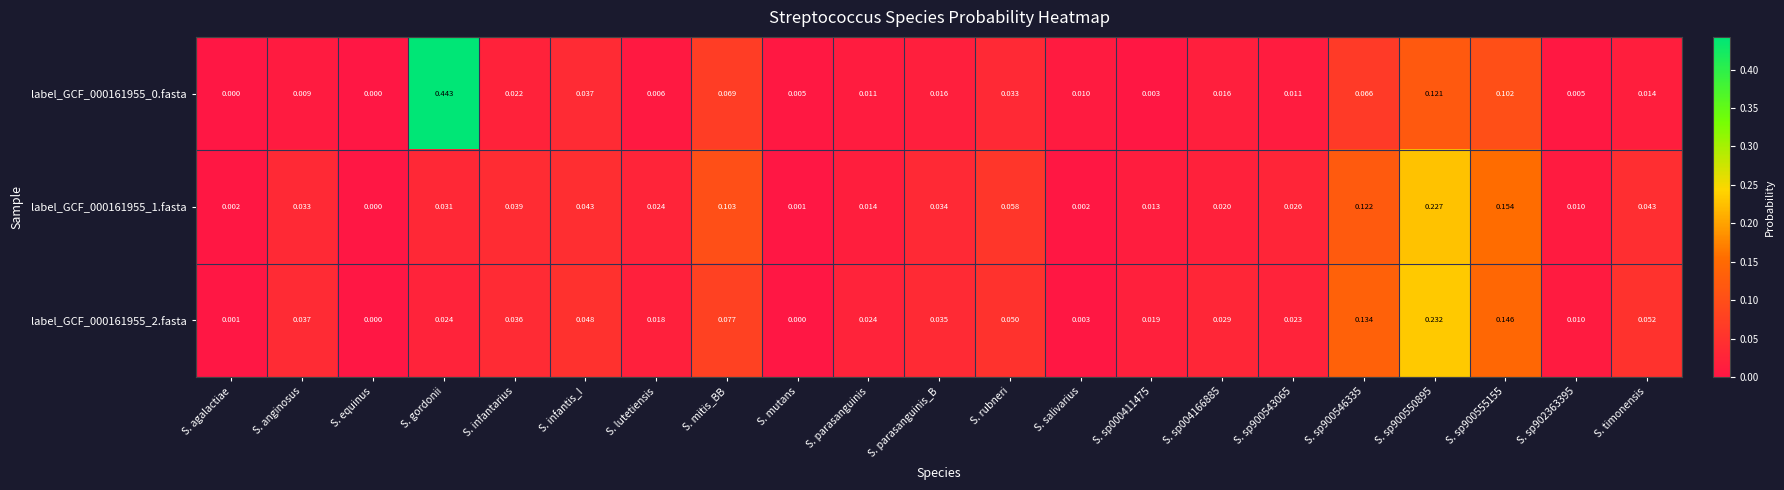

Where is label_GCF_000161955_1.fasta nearest to the value 0?

S. equinus